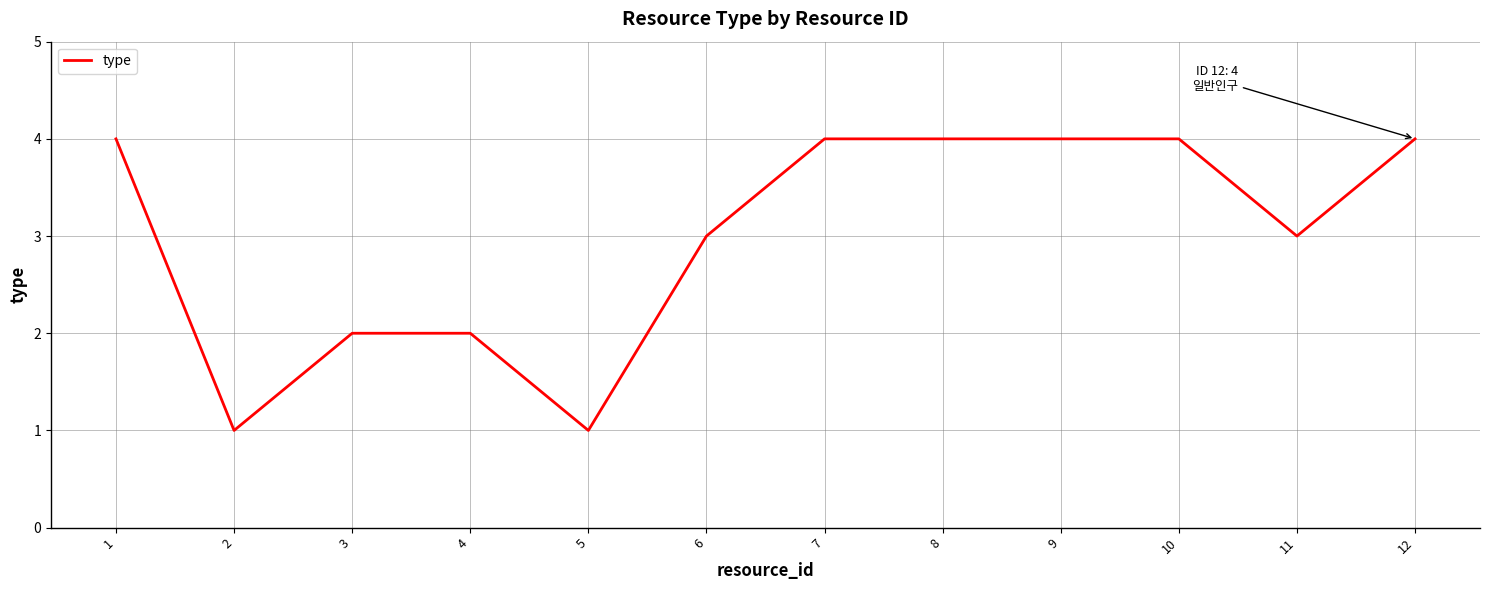

Reading right to left, what are all the values shown in this chart?

12=4	11=3	10=4	9=4	8=4	7=4	6=3	5=1	4=2	3=2	2=1	1=4